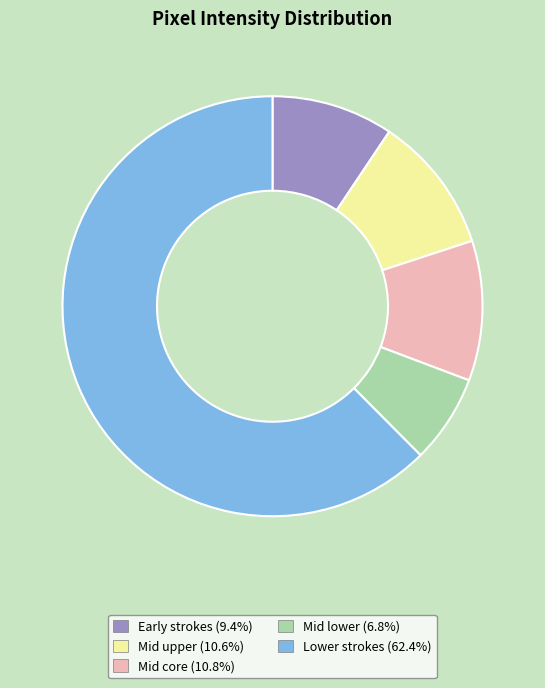

Is there any slice that represents more than half of the pie?

Yes